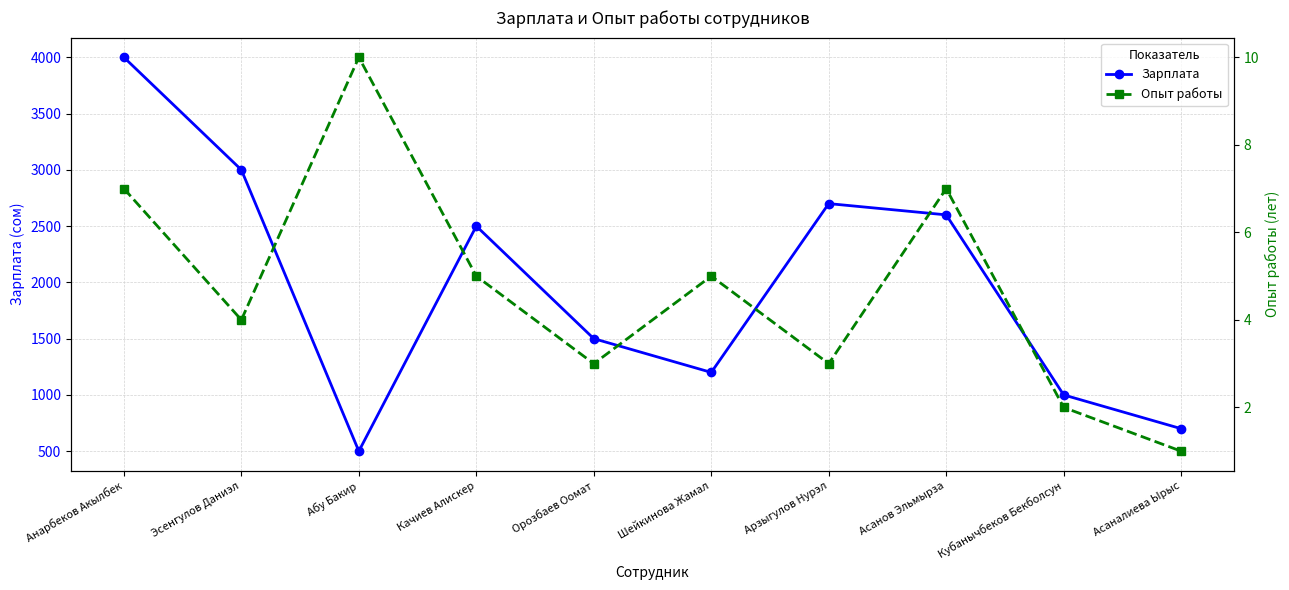

At which category does Зарплата reach its first local peak?

Качиев Алискер